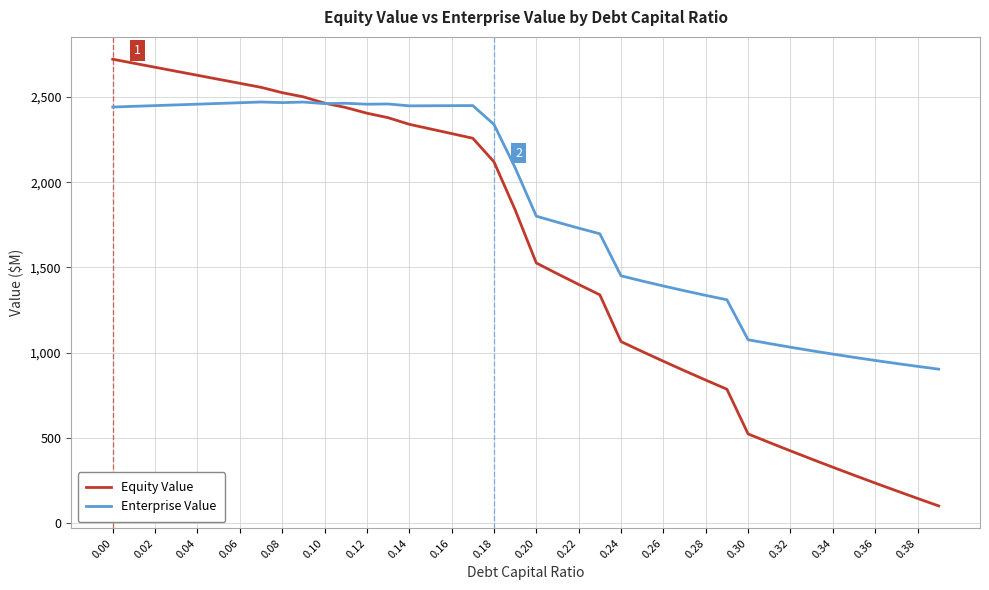

What is the maximum value shown in the chart?

2721.4